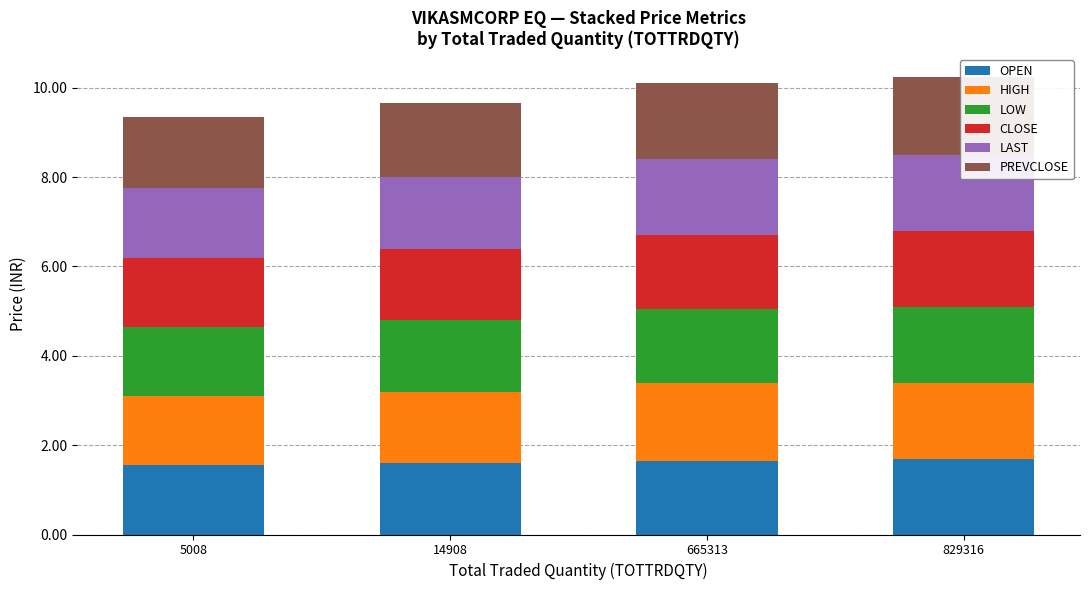

At which category is the sum across all series the highest?

829316